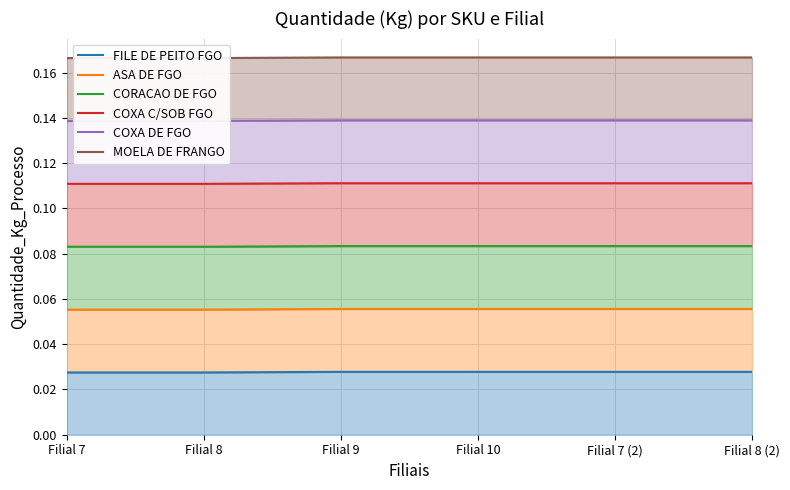

At which label is CORACAO DE FGO closest to 0?

Filial 7